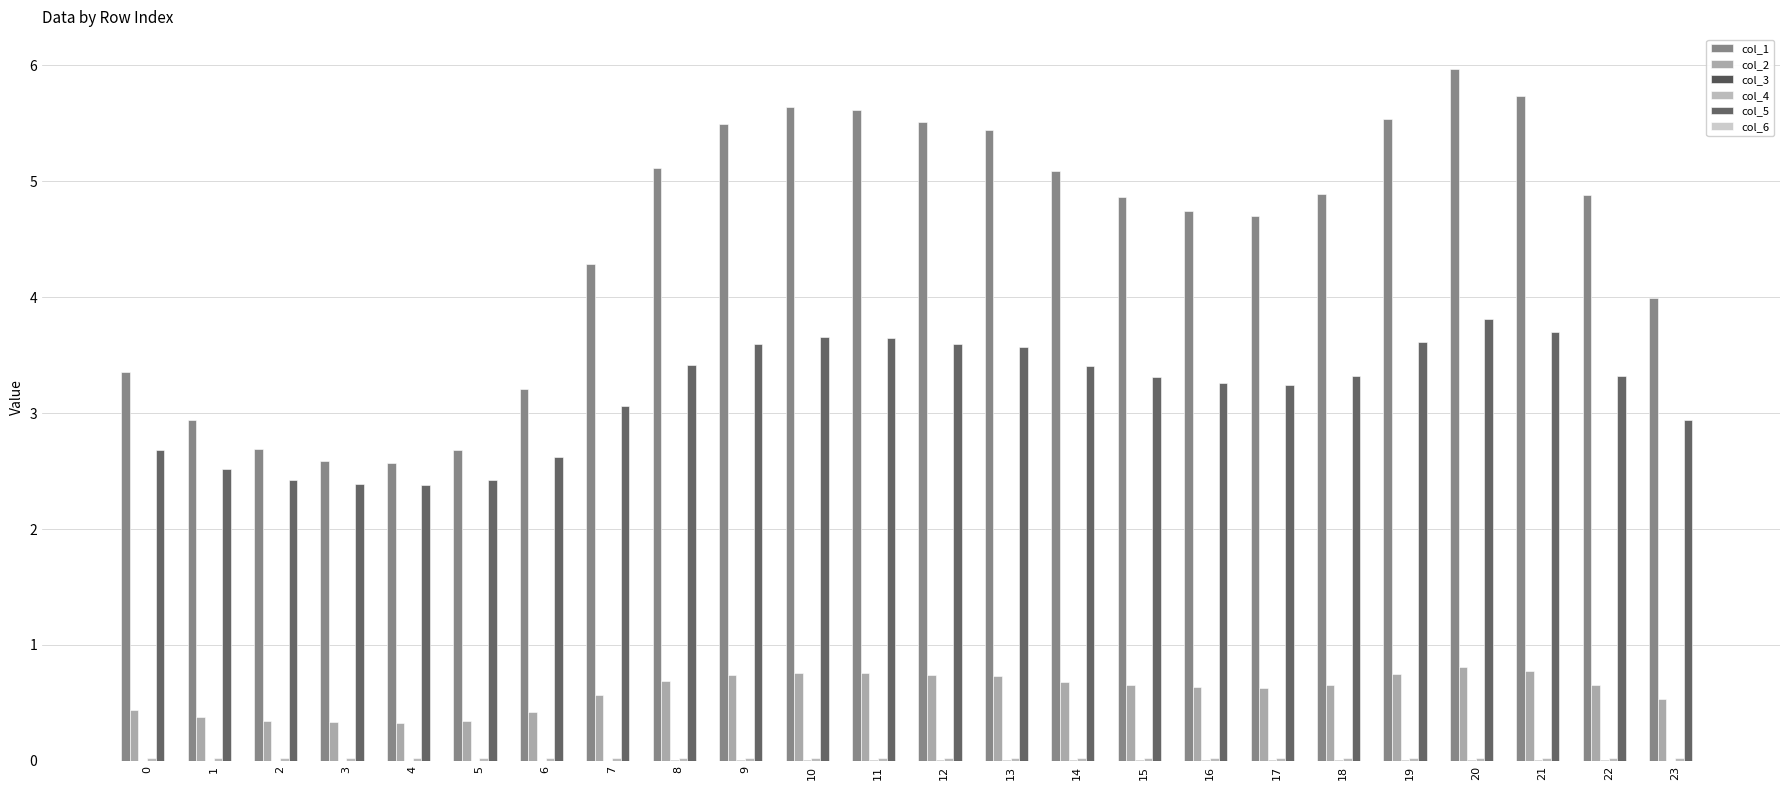

What is the value of the col_2 bar at the 4th from the left?

0.3